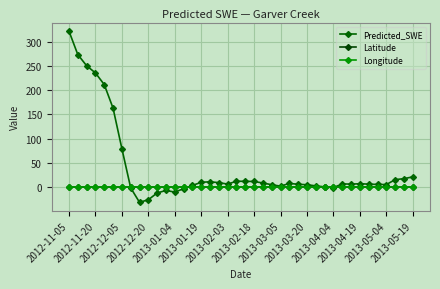

How many lines are shown in the chart?

3